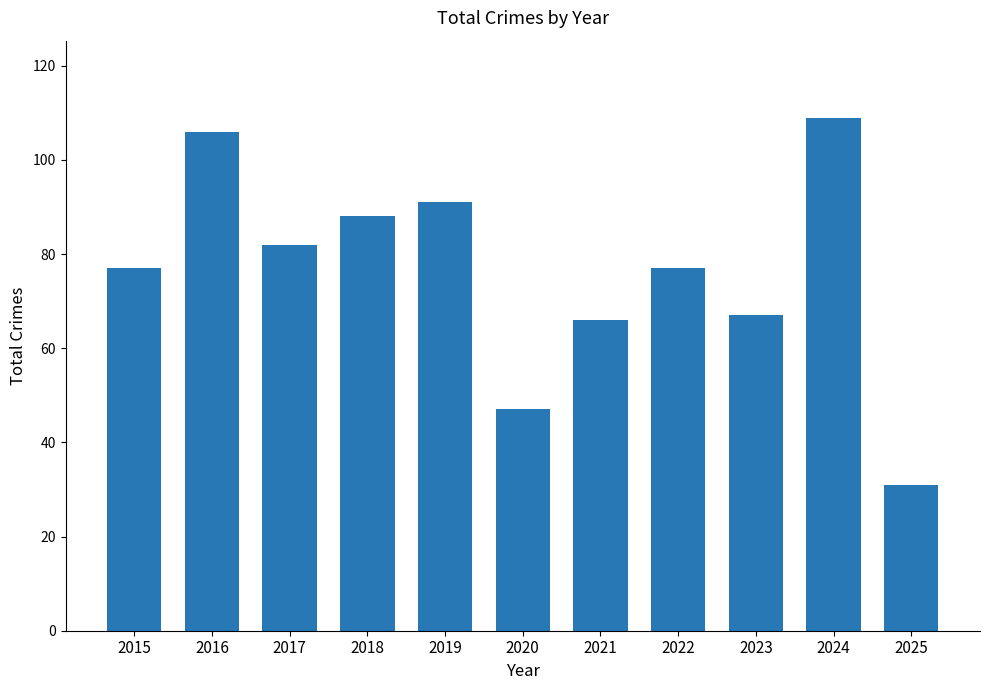

True or false: the data shows 88 at 2018.

True